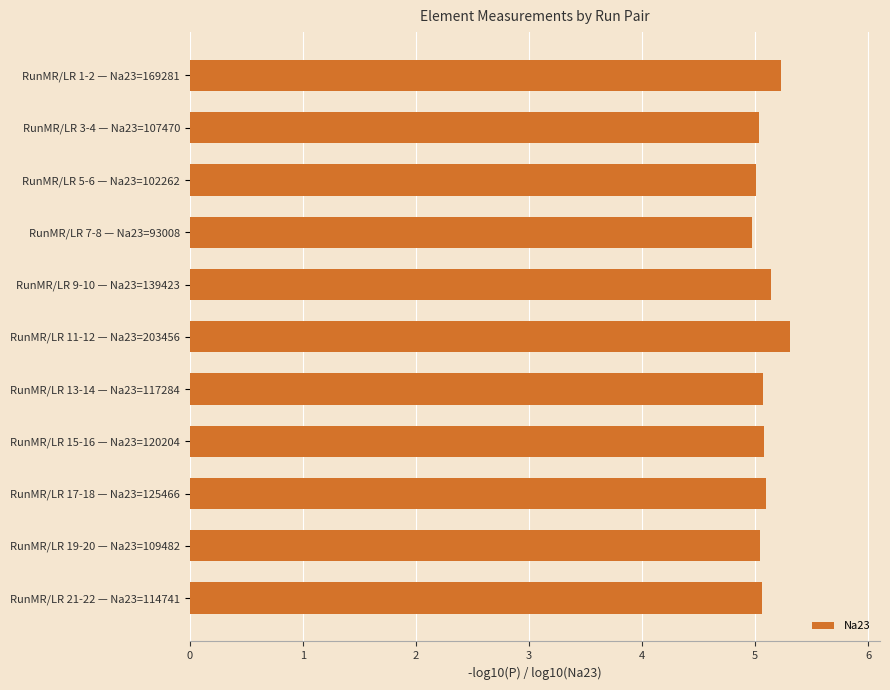

What is the difference between the maximum and minimum values?

0.3